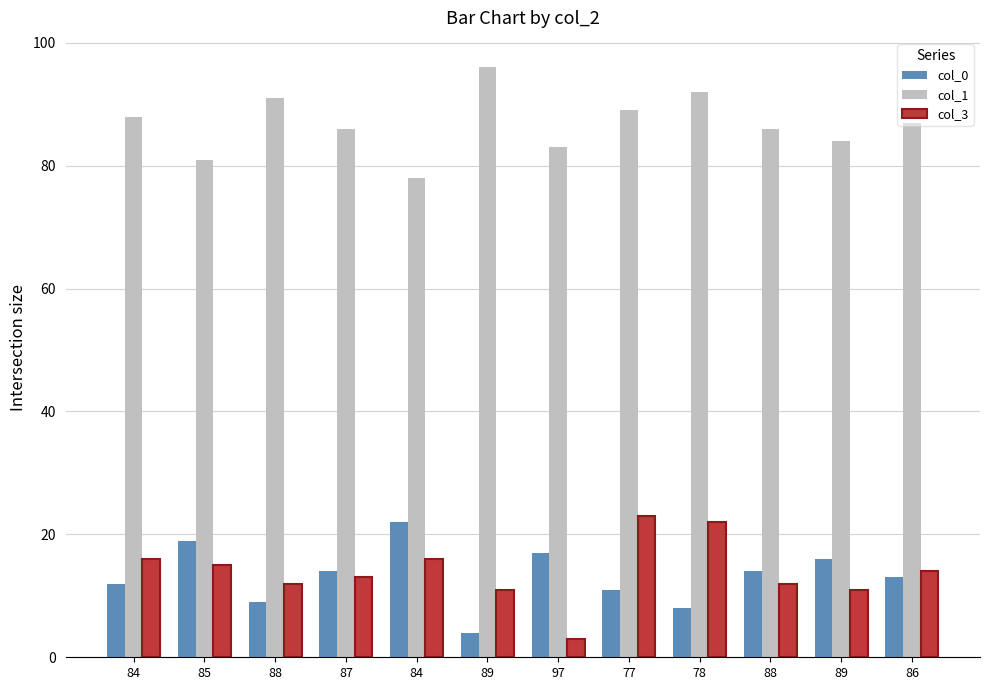

Count the number of categories in the chart.

12